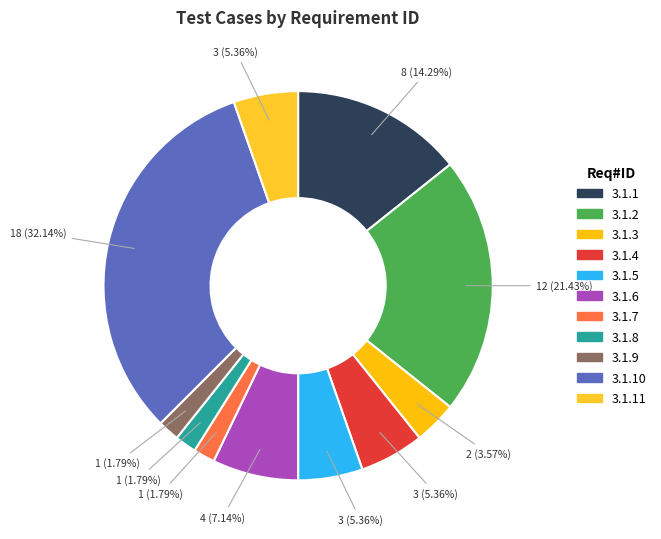

How many segments does this pie chart have?

11